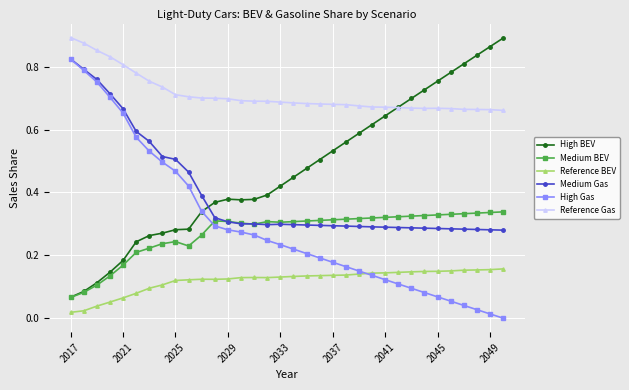

Which series has the largest total across all categories?

Reference Gas